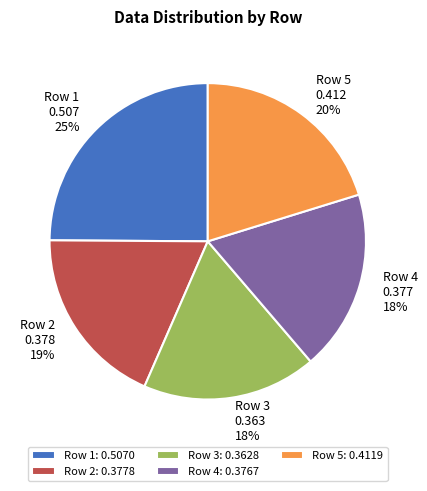

How many slices are in this pie chart?

5